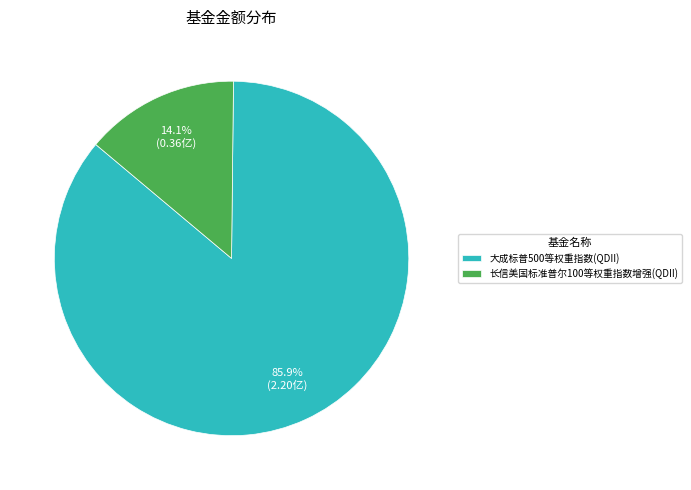

Between 大成标普500等权重指数(QDII) and 长信美国标准普尔100等权重指数增强(QDII), which is larger?

大成标普500等权重指数(QDII)